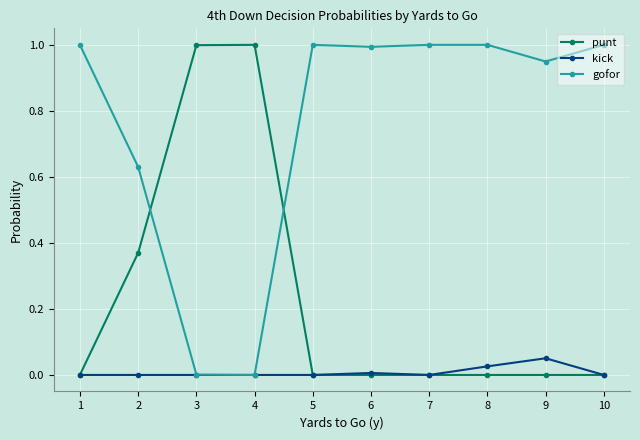

Which series has the largest total across all categories?

gofor